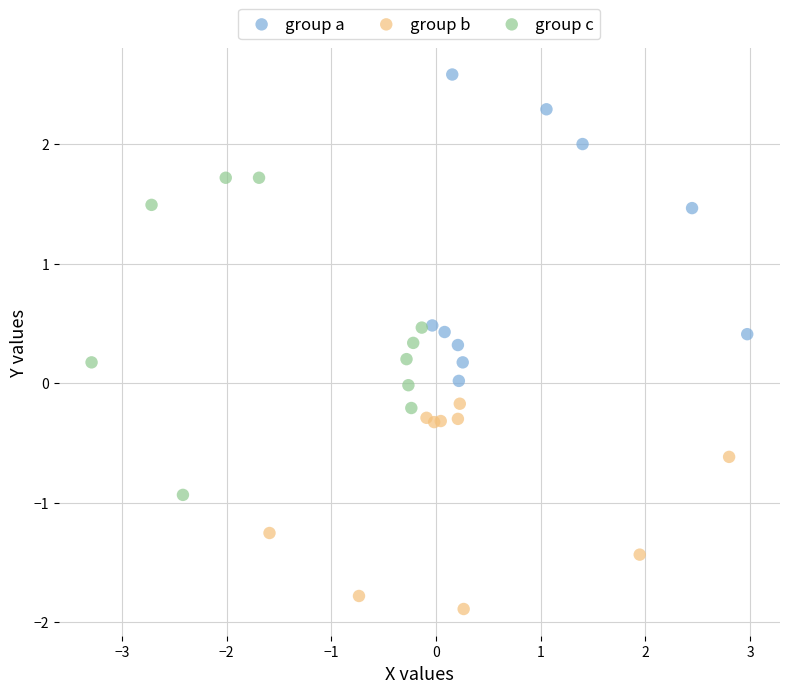

What are all the series names shown in the legend?

group a, group b, group c